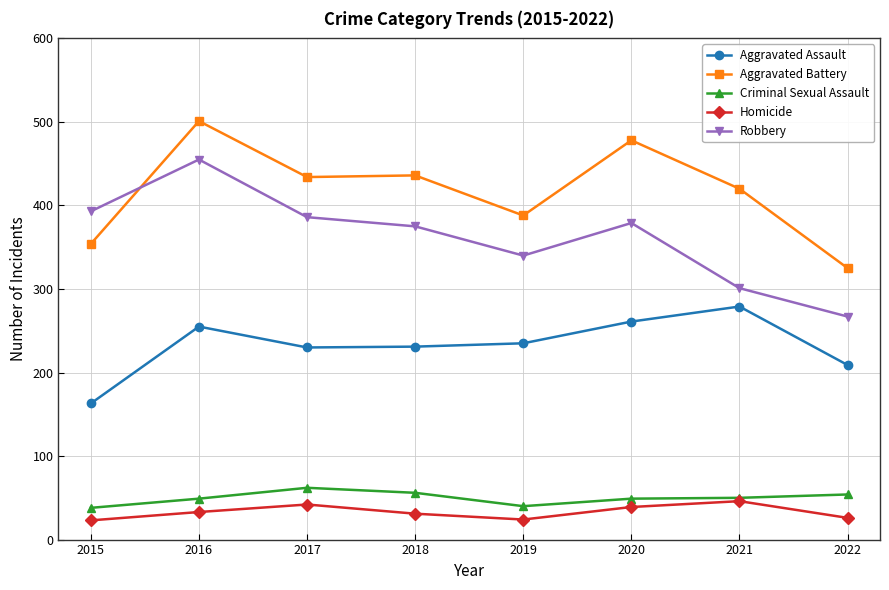

What are all the series names shown in the legend?

Aggravated Assault, Aggravated Battery, Criminal Sexual Assault, Homicide, Robbery